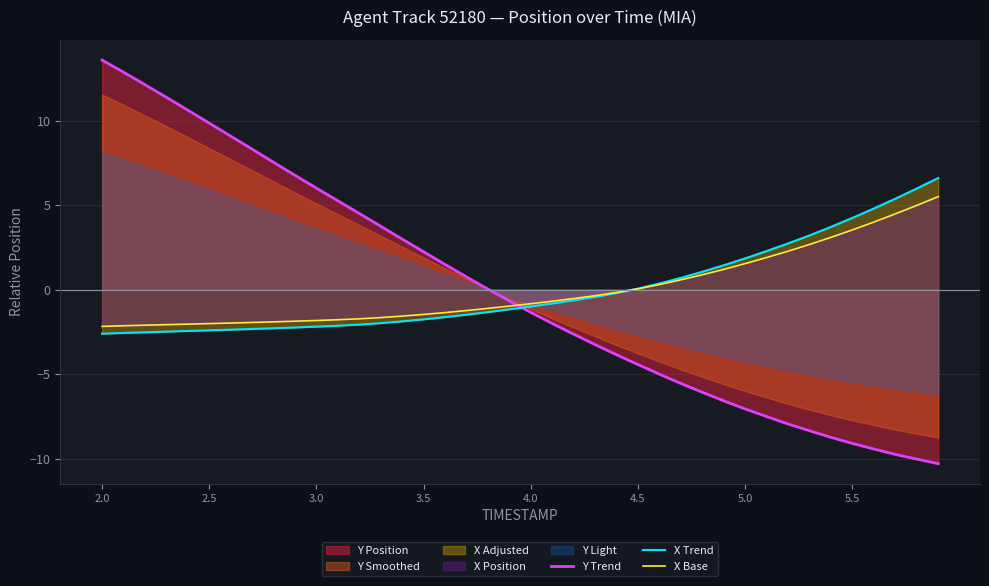

What is the lowest value of the X Trend series?

-2.6